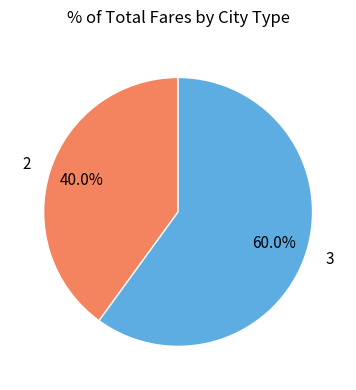

True or false: 3 accounts for 60% of the total.

True